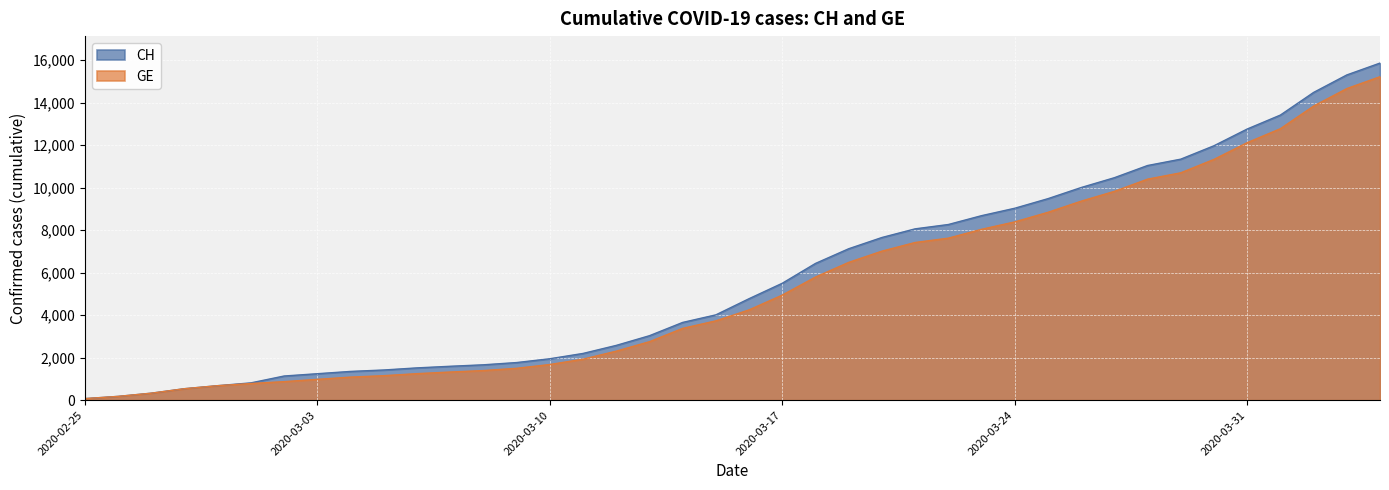

At which label does CH first exceed 4775?

2020-03-17